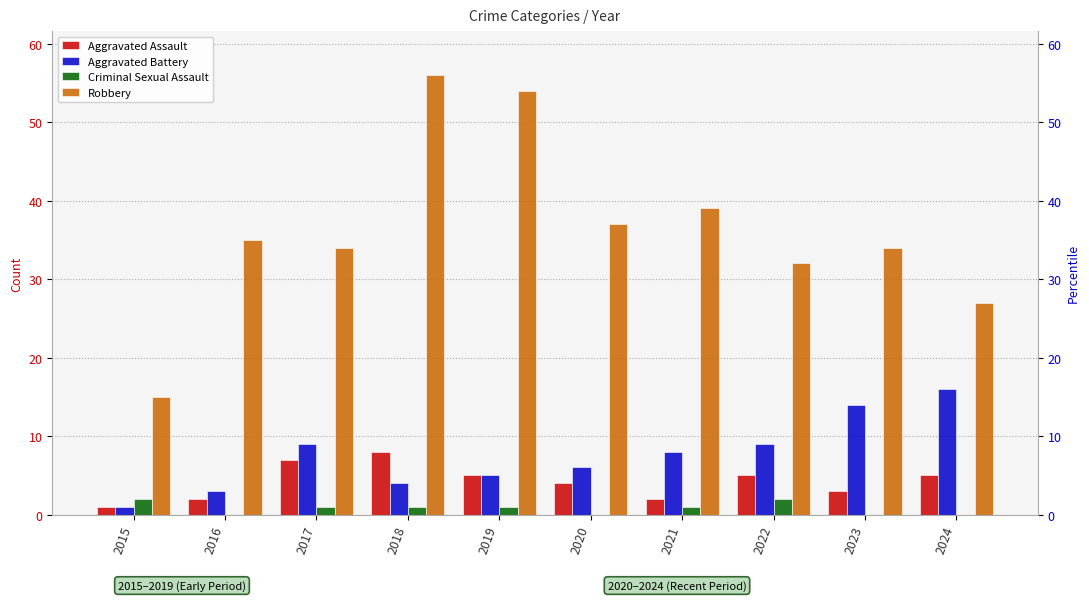

Reading left to right, list all the values displayed in this chart.

Aggravated Assault: 2015=1	2016=2	2017=7	2018=8	2019=5	2020=4	2021=2	2022=5	2023=3	2024=5
Aggravated Battery: 2015=1	2016=3	2017=9	2018=4	2019=5	2020=6	2021=8	2022=9	2023=14	2024=16
Criminal Sexual Assault: 2015=2	2016=0	2017=1	2018=1	2019=1	2020=0	2021=1	2022=2	2023=0	2024=0
Robbery: 2015=15	2016=35	2017=34	2018=56	2019=54	2020=37	2021=39	2022=32	2023=34	2024=27